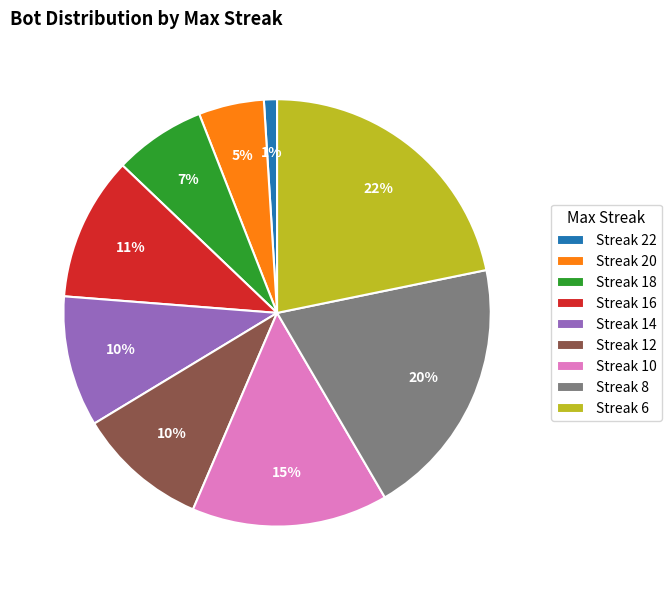

Which category has the smallest portion of the pie?

Streak 22